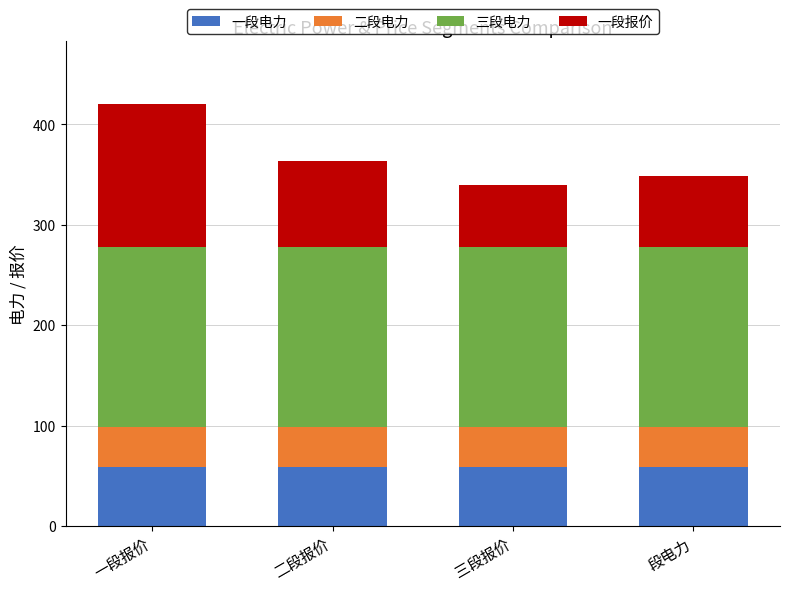

The 一段电力 series shows 21.0 at 二段报价. True or false?

False